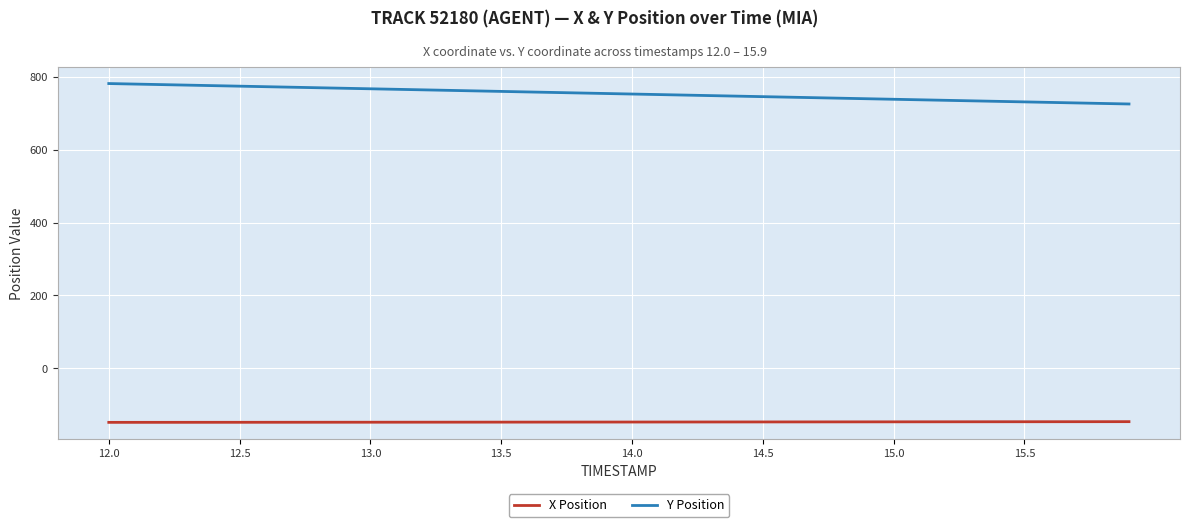

How many distinct data groups are displayed?

2